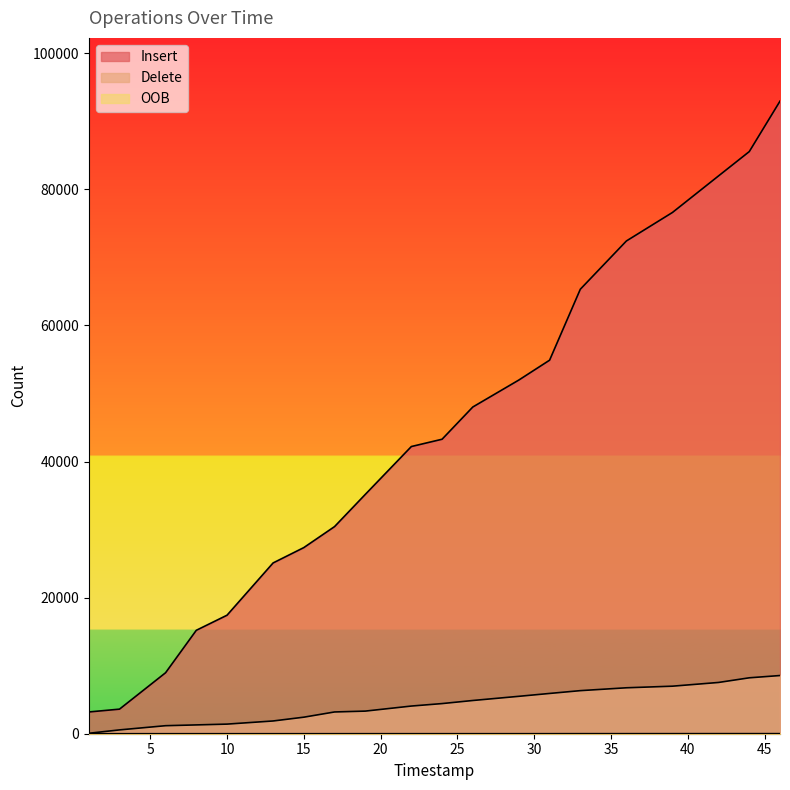

Reading right to left, list all the values displayed in this chart.

Insert: 92955	85543	81971	76599	72408	65316	54890	51976	48009	43274	42201	35164	30436	27353	25096	17415	15198	8962	3612	3197
Delete: 8551	8216	7533	6986	6750	6330	5918	5497	4882	4429	4066	3323	3197	2430	1873	1412	1295	1179	562	63
OOB: 12	12	12	9	8	7	4	2	2	2	2	2	1	0	0	0	0	0	0	0